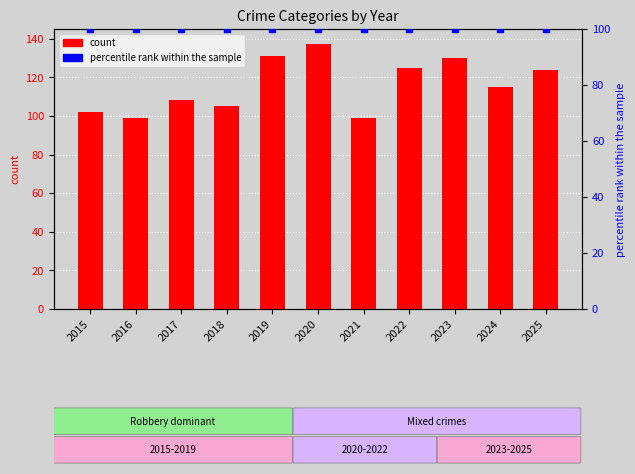

Which series has the largest total across all categories?

count